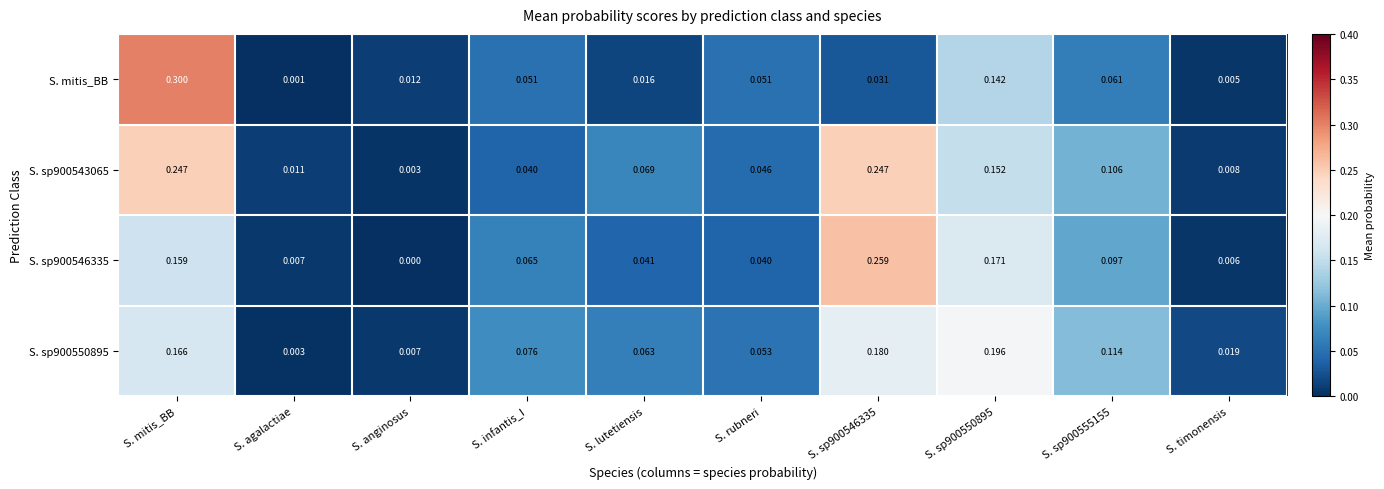

Which series has the largest range (max minus min)?

S. mitis_BB